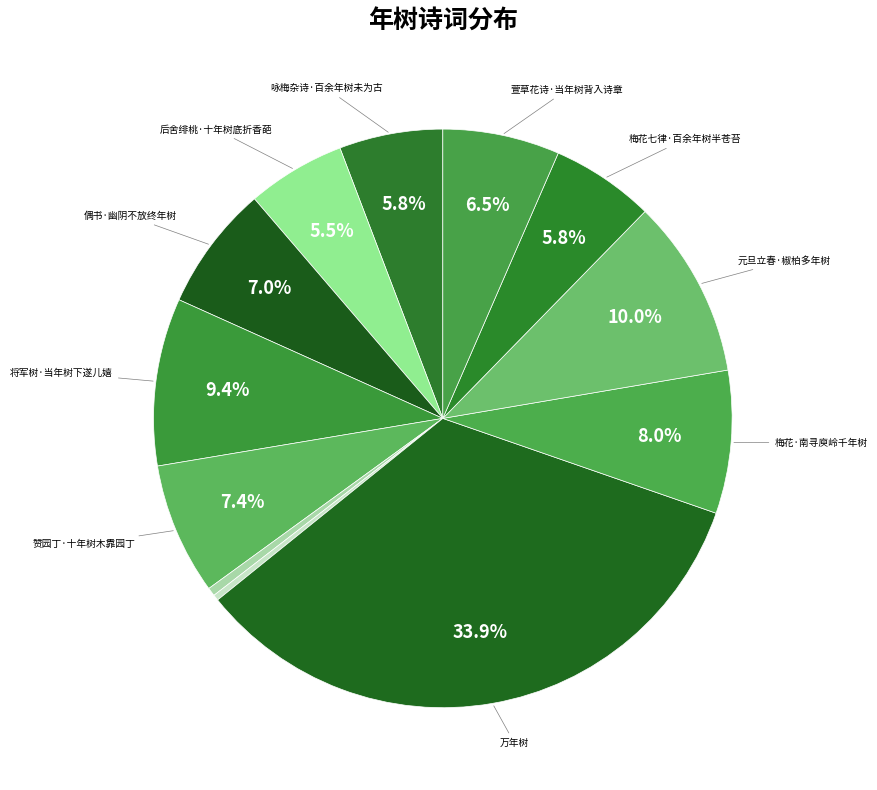

How many slices are in this pie chart?

12